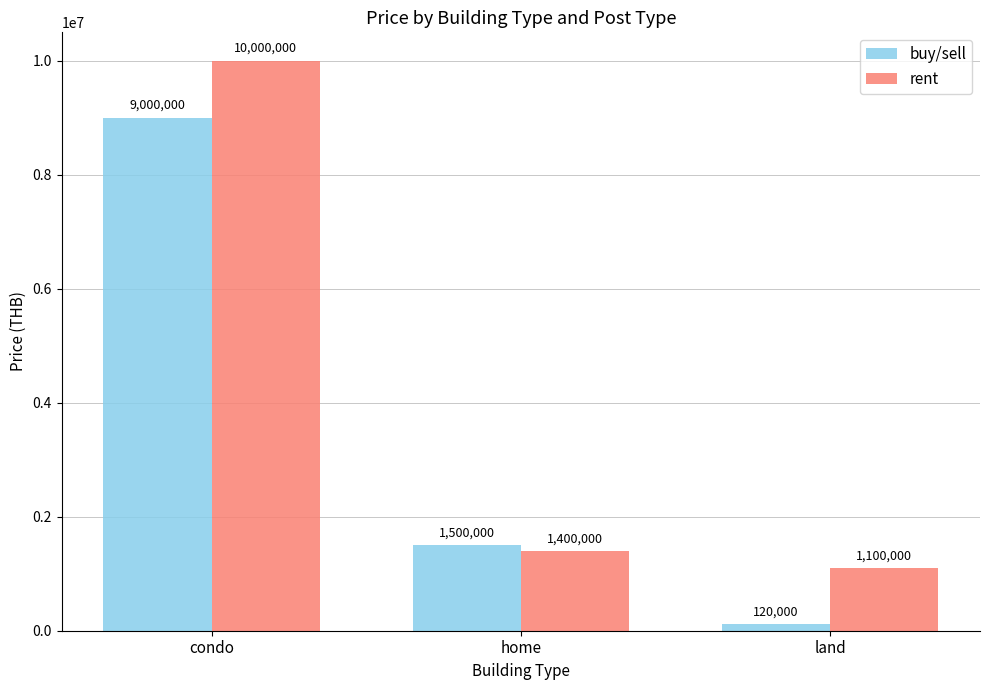

What is the difference between the maximum and second lowest values in the buy/sell series?

7500000